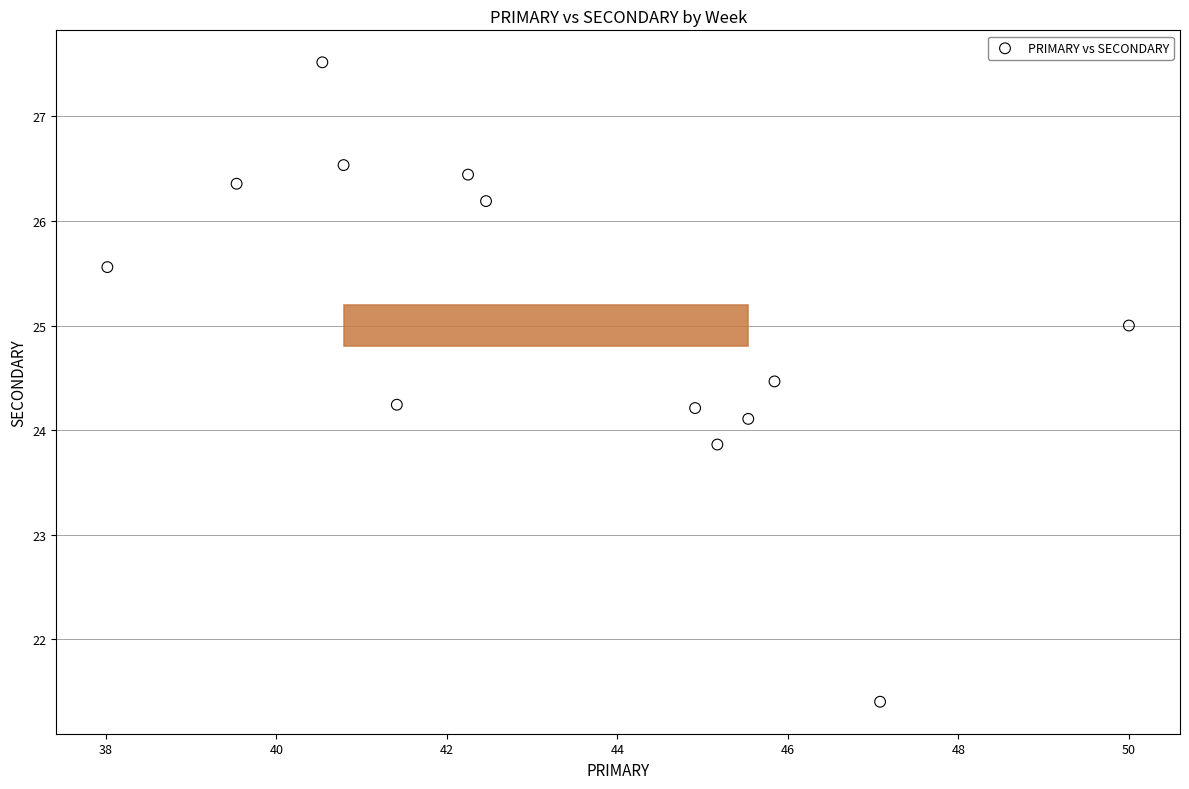

What is the range of X values (max minus min)?

12.0